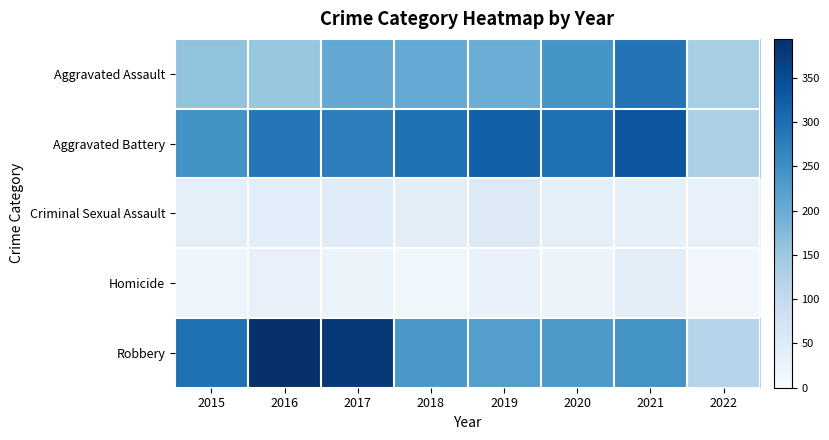

Reading left to right, what are all the values shown in this chart?

Aggravated Assault: 2015=160	2016=154	2017=207	2018=206	2019=197	2020=242	2021=292	2022=134
Aggravated Battery: 2015=246	2016=288	2017=277	2018=297	2019=321	2020=294	2021=336	2022=130
Criminal Sexual Assault: 2015=34	2016=43	2017=47	2018=40	2019=51	2020=36	2021=33	2022=29
Homicide: 2015=17	2016=29	2017=24	2018=15	2019=27	2020=24	2021=37	2022=12
Robbery: 2015=297	2016=394	2017=381	2018=237	2019=224	2020=233	2021=244	2022=117